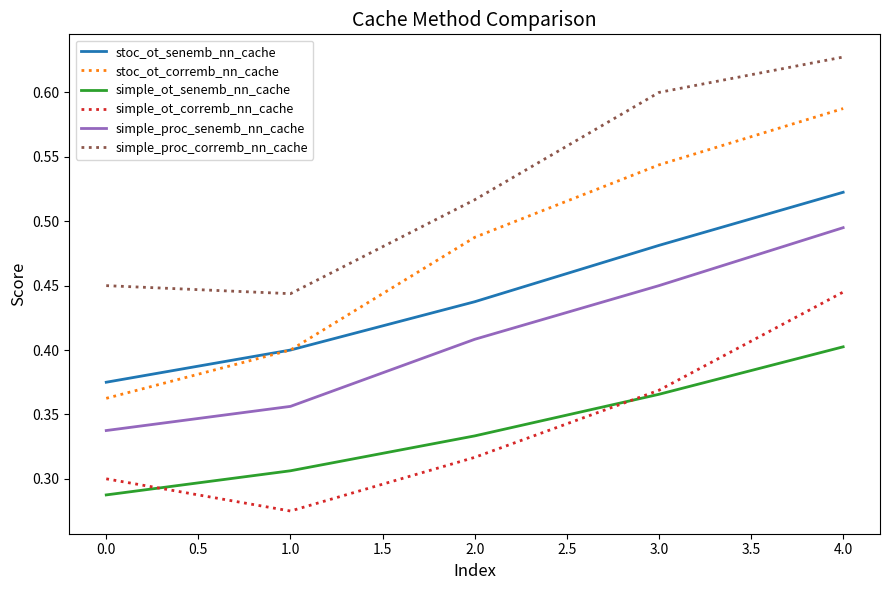

Where is simple_ot_senemb_nn_cache nearest to the value 0?

0.0